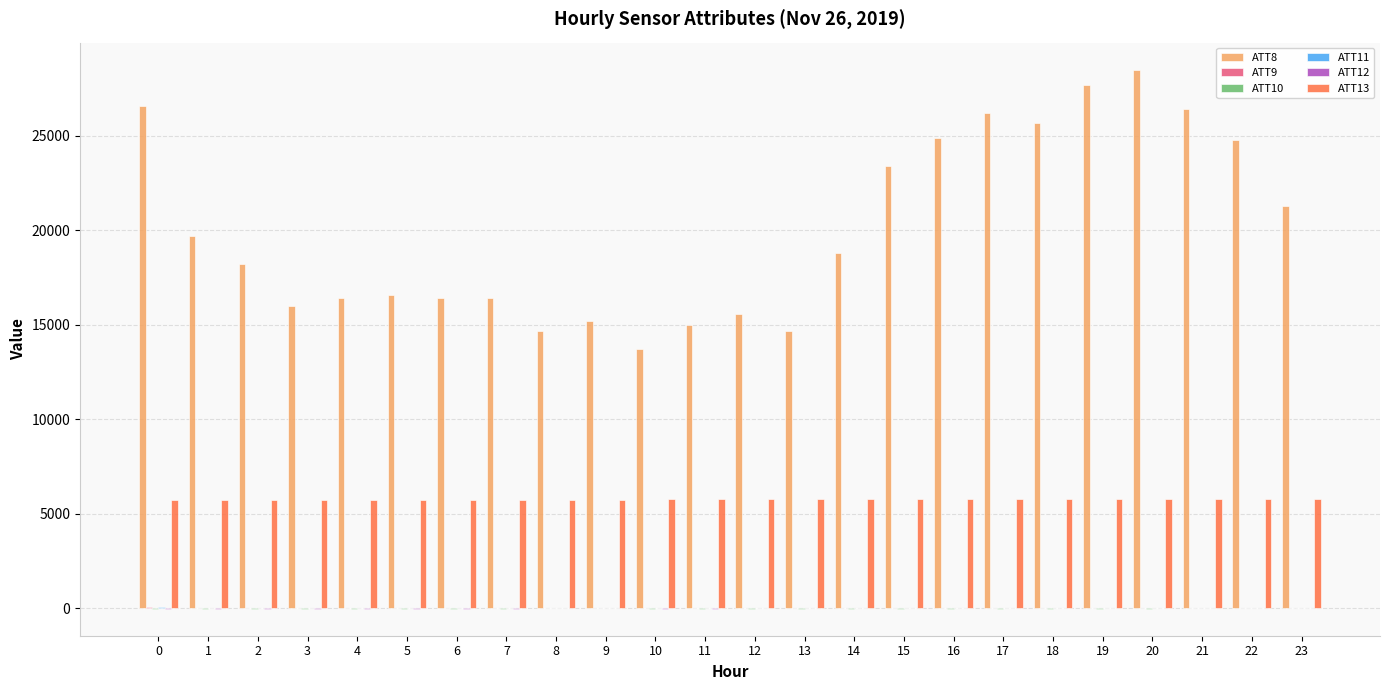

Is it true that ATT8 equals 26600.0 at 0?

True